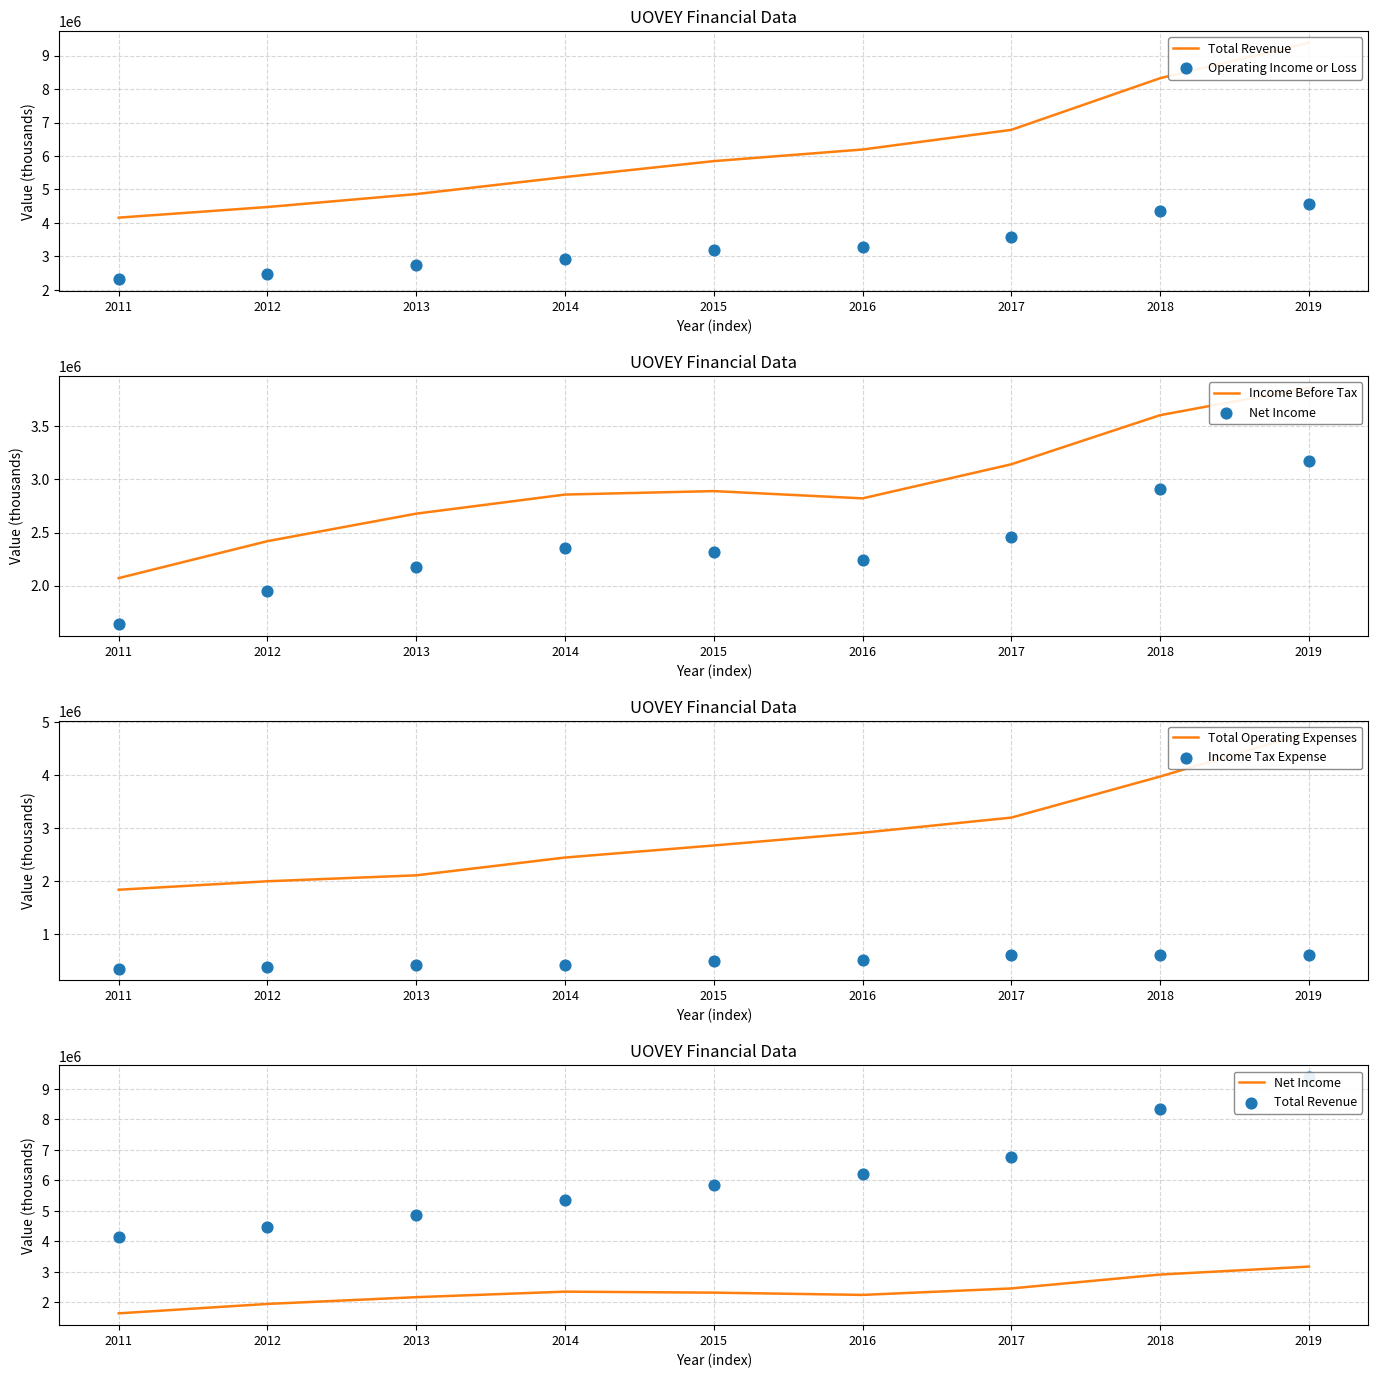

What are all the series names shown in the legend?

Total Revenue, Operating Income or Loss, Income Before Tax, Net Income, Total Operating Expenses, Income Tax Expense